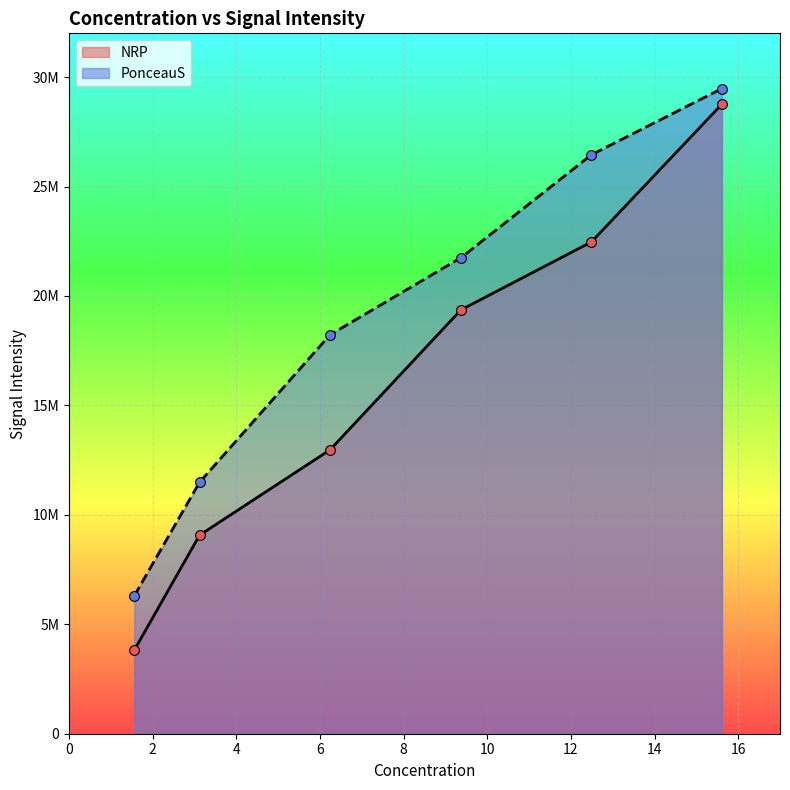

Which series has the widest spread of Y values?

NRP